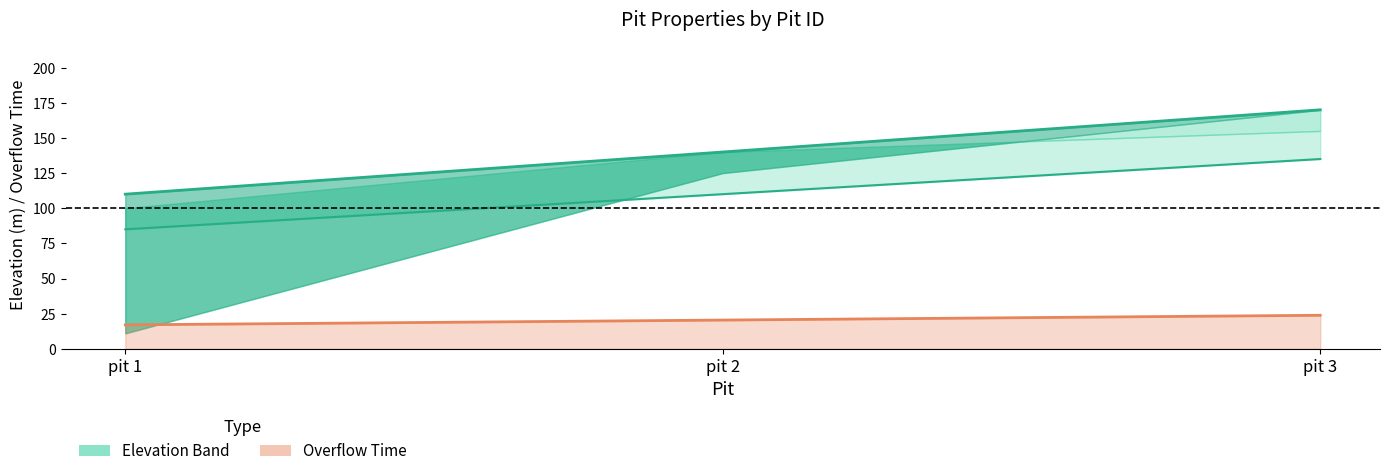

At which label is volume closest to 140?

pit 2